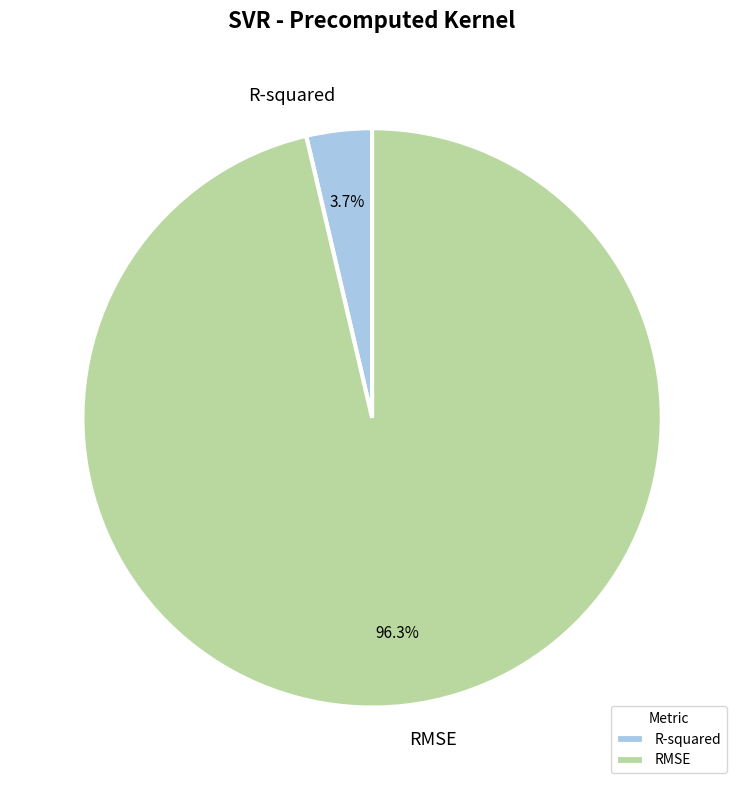

Between R-squared and RMSE, which is larger?

RMSE